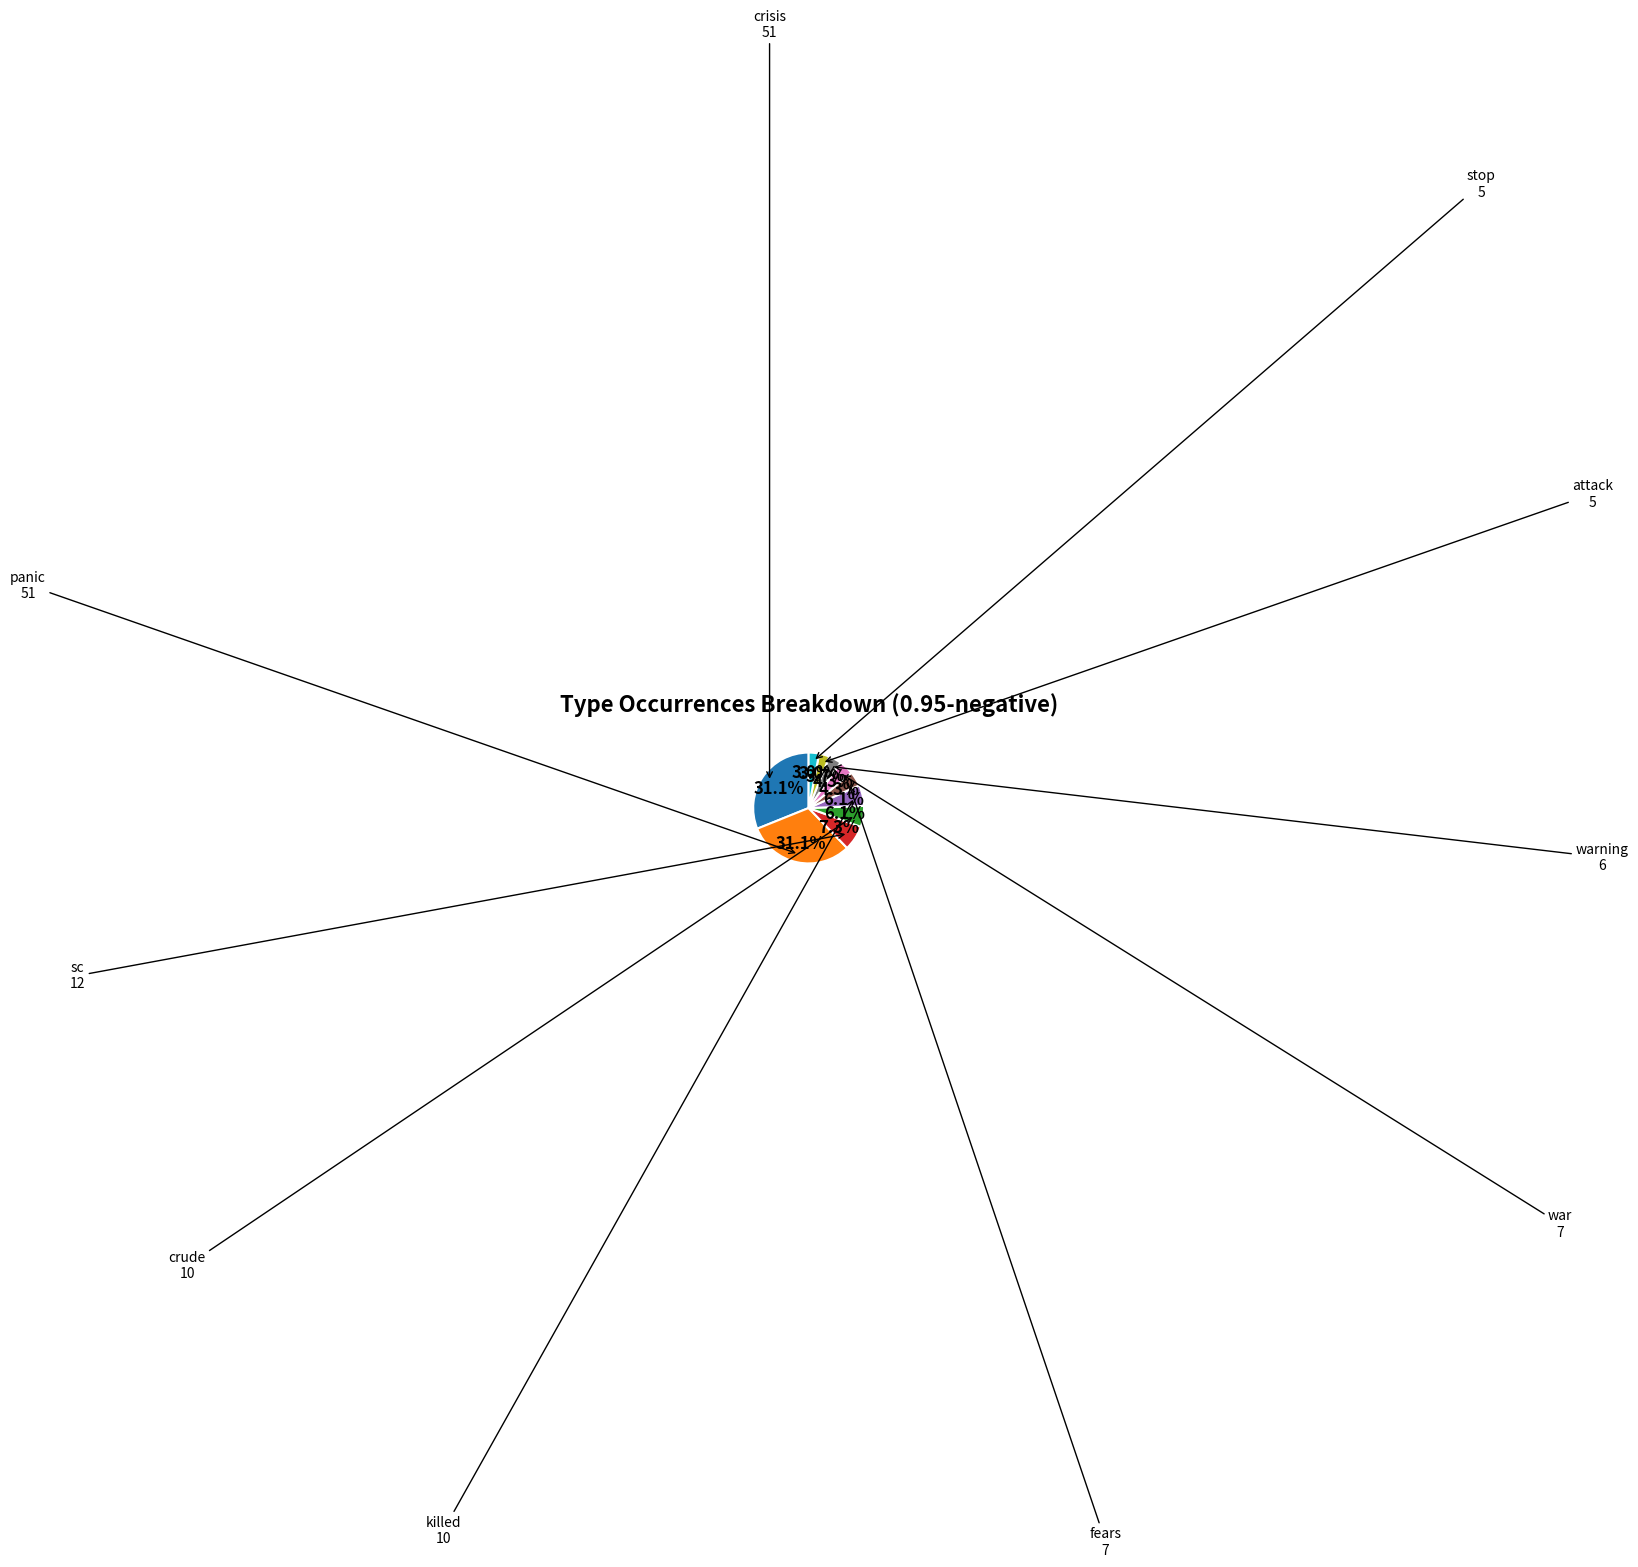

Is there a majority slice in this chart?

No